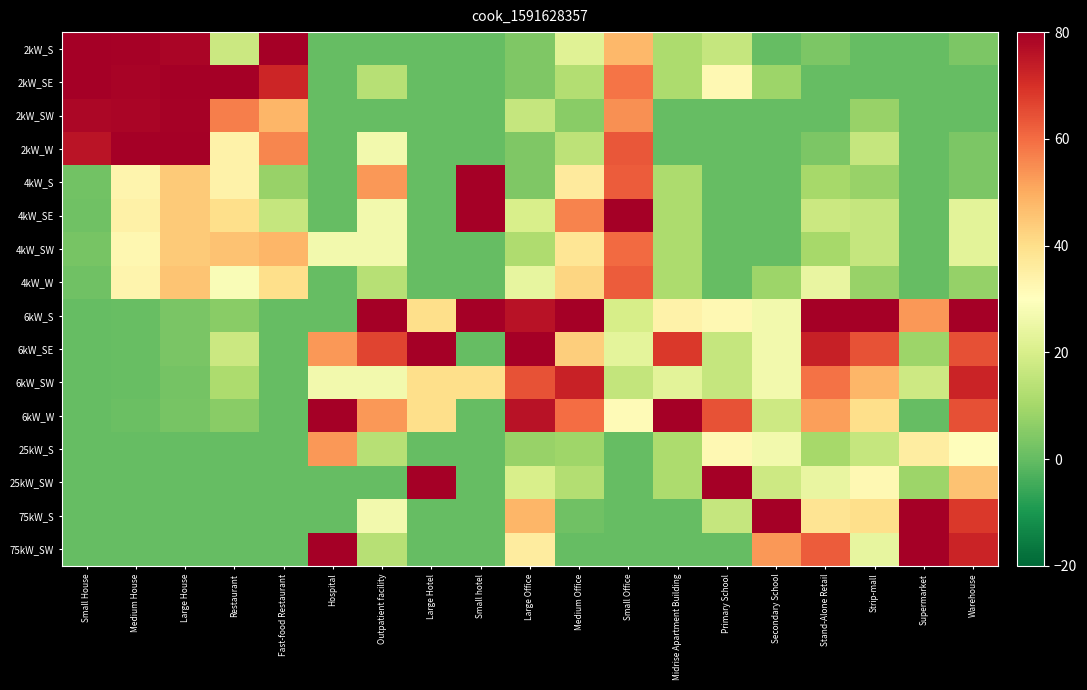

Reading left to right, list all the values displayed in this chart.

2kW_S: Small House=80.0	Medium House=79.3	Large House=78.6	Restaurant=17.1	Fast-food Restaurant=80.0	Hospital=0.0	Outpatient facility=0.0	Large Hotel=0.0	Small hotel=0.0	Large Office=4.0	Medium Office=21.8	Small Office=47.8	Midrise Apartment Building=11.4	Primary School=16.0	Secondary School=0.0	Stand-Alone Retail=3.5	Strip-mall=0.0	Supermarket=0.0	Warehouse=3.8
2kW_SE: Small House=79.7	Medium House=79.1	Large House=79.9	Restaurant=80.0	Fast-food Restaurant=72.0	Hospital=0.0	Outpatient facility=13.3	Large Hotel=0.0	Small hotel=0.0	Large Office=4.0	Medium Office=12.7	Small Office=58.6	Midrise Apartment Building=11.4	Primary School=32.0	Secondary School=8.9	Stand-Alone Retail=0.0	Strip-mall=0.0	Supermarket=0.0	Warehouse=0.0
2kW_SW: Small House=78.3	Medium House=78.7	Large House=79.5	Restaurant=57.1	Fast-food Restaurant=48.0	Hospital=0.0	Outpatient facility=0.0	Large Hotel=0.0	Small hotel=0.0	Large Office=16.0	Medium Office=5.5	Small Office=54.4	Midrise Apartment Building=0.0	Primary School=0.0	Secondary School=0.0	Stand-Alone Retail=0.0	Strip-mall=8.0	Supermarket=0.0	Warehouse=0.0
2kW_W: Small House=75.6	Medium House=80.0	Large House=80.0	Restaurant=34.3	Fast-food Restaurant=56.0	Hospital=0.0	Outpatient facility=26.7	Large Hotel=0.0	Small hotel=0.0	Large Office=4.0	Medium Office=14.5	Small Office=63.5	Midrise Apartment Building=0.0	Primary School=0.0	Secondary School=0.0	Stand-Alone Retail=3.5	Strip-mall=16.0	Supermarket=0.0	Warehouse=3.8
4kW_S: Small House=2.1	Medium House=33.3	Large House=44.2	Restaurant=34.3	Fast-food Restaurant=8.0	Hospital=0.0	Outpatient facility=53.3	Large Hotel=0.0	Small hotel=80.0	Large Office=4.0	Medium Office=36.4	Small Office=62.7	Midrise Apartment Building=11.4	Primary School=0.0	Secondary School=0.0	Stand-Alone Retail=10.4	Strip-mall=8.0	Supermarket=0.0	Warehouse=3.8
4kW_SE: Small House=1.7	Medium House=34.3	Large House=44.4	Restaurant=40.0	Fast-food Restaurant=16.0	Hospital=0.0	Outpatient facility=26.7	Large Hotel=0.0	Small hotel=80.0	Large Office=20.0	Medium Office=56.4	Small Office=80.0	Midrise Apartment Building=11.4	Primary School=0.0	Secondary School=0.0	Stand-Alone Retail=17.4	Strip-mall=16.0	Supermarket=0.0	Warehouse=22.9
4kW_SW: Small House=2.7	Medium House=32.5	Large House=44.4	Restaurant=45.7	Fast-food Restaurant=48.0	Hospital=26.7	Outpatient facility=26.7	Large Hotel=0.0	Small hotel=0.0	Large Office=12.0	Medium Office=38.2	Small Office=60.2	Midrise Apartment Building=11.4	Primary School=0.0	Secondary School=0.0	Stand-Alone Retail=10.4	Strip-mall=16.0	Supermarket=0.0	Warehouse=22.9
4kW_W: Small House=1.7	Medium House=33.2	Large House=45.4	Restaurant=28.6	Fast-food Restaurant=40.0	Hospital=0.0	Outpatient facility=13.3	Large Hotel=0.0	Small hotel=0.0	Large Office=24.0	Medium Office=41.8	Small Office=62.7	Midrise Apartment Building=11.4	Primary School=0.0	Secondary School=8.9	Stand-Alone Retail=24.3	Strip-mall=8.0	Supermarket=0.0	Warehouse=7.6
6kW_S: Small House=0.0	Medium House=0.7	Large House=3.3	Restaurant=5.7	Fast-food Restaurant=0.0	Hospital=0.0	Outpatient facility=80.0	Large Hotel=40.0	Small hotel=80.0	Large Office=76.0	Medium Office=80.0	Small Office=19.8	Midrise Apartment Building=34.3	Primary School=32.0	Secondary School=26.7	Stand-Alone Retail=80.0	Strip-mall=80.0	Supermarket=53.3	Warehouse=80.0
6kW_SE: Small House=0.0	Medium House=0.6	Large House=3.1	Restaurant=17.1	Fast-food Restaurant=0.0	Hospital=53.3	Outpatient facility=66.7	Large Hotel=80.0	Small hotel=0.0	Large Office=80.0	Medium Office=43.6	Small Office=23.1	Midrise Apartment Building=68.6	Primary School=16.0	Secondary School=26.7	Stand-Alone Retail=73.0	Strip-mall=64.0	Supermarket=8.9	Warehouse=64.8
6kW_SW: Small House=0.0	Medium House=0.7	Large House=2.5	Restaurant=11.4	Fast-food Restaurant=0.0	Hospital=26.7	Outpatient facility=26.7	Large Hotel=40.0	Small hotel=40.0	Large Office=64.0	Medium Office=72.7	Small Office=15.7	Midrise Apartment Building=22.9	Primary School=16.0	Secondary School=26.7	Stand-Alone Retail=59.1	Strip-mall=48.0	Supermarket=17.8	Warehouse=72.4
6kW_W: Small House=0.0	Medium House=0.7	Large House=2.9	Restaurant=5.7	Fast-food Restaurant=0.0	Hospital=80.0	Outpatient facility=53.3	Large Hotel=40.0	Small hotel=0.0	Large Office=76.0	Medium Office=60.0	Small Office=31.3	Midrise Apartment Building=80.0	Primary School=64.0	Secondary School=17.8	Stand-Alone Retail=52.2	Strip-mall=40.0	Supermarket=0.0	Warehouse=64.8
25kW_S: Small House=0.0	Medium House=0.0	Large House=0.0	Restaurant=0.0	Fast-food Restaurant=0.0	Hospital=53.3	Outpatient facility=13.3	Large Hotel=0.0	Small hotel=0.0	Large Office=8.0	Medium Office=9.1	Small Office=0.0	Midrise Apartment Building=11.4	Primary School=32.0	Secondary School=26.7	Stand-Alone Retail=10.4	Strip-mall=16.0	Supermarket=35.6	Warehouse=30.5
25kW_SW: Small House=0.0	Medium House=0.0	Large House=0.0	Restaurant=0.0	Fast-food Restaurant=0.0	Hospital=0.0	Outpatient facility=0.0	Large Hotel=80.0	Small hotel=0.0	Large Office=20.0	Medium Office=12.7	Small Office=0.0	Midrise Apartment Building=11.4	Primary School=80.0	Secondary School=17.8	Stand-Alone Retail=24.3	Strip-mall=32.0	Supermarket=8.9	Warehouse=45.7
75kW_S: Small House=0.0	Medium House=0.0	Large House=0.0	Restaurant=0.0	Fast-food Restaurant=0.0	Hospital=0.0	Outpatient facility=26.7	Large Hotel=0.0	Small hotel=0.0	Large Office=48.0	Medium Office=1.8	Small Office=0.0	Midrise Apartment Building=0.0	Primary School=16.0	Secondary School=80.0	Stand-Alone Retail=38.3	Strip-mall=40.0	Supermarket=80.0	Warehouse=68.6
75kW_SW: Small House=0.0	Medium House=0.0	Large House=0.0	Restaurant=0.0	Fast-food Restaurant=0.0	Hospital=80.0	Outpatient facility=13.3	Large Hotel=0.0	Small hotel=0.0	Large Office=36.0	Medium Office=0.0	Small Office=0.0	Midrise Apartment Building=0.0	Primary School=0.0	Secondary School=53.3	Stand-Alone Retail=62.6	Strip-mall=24.0	Supermarket=80.0	Warehouse=72.4